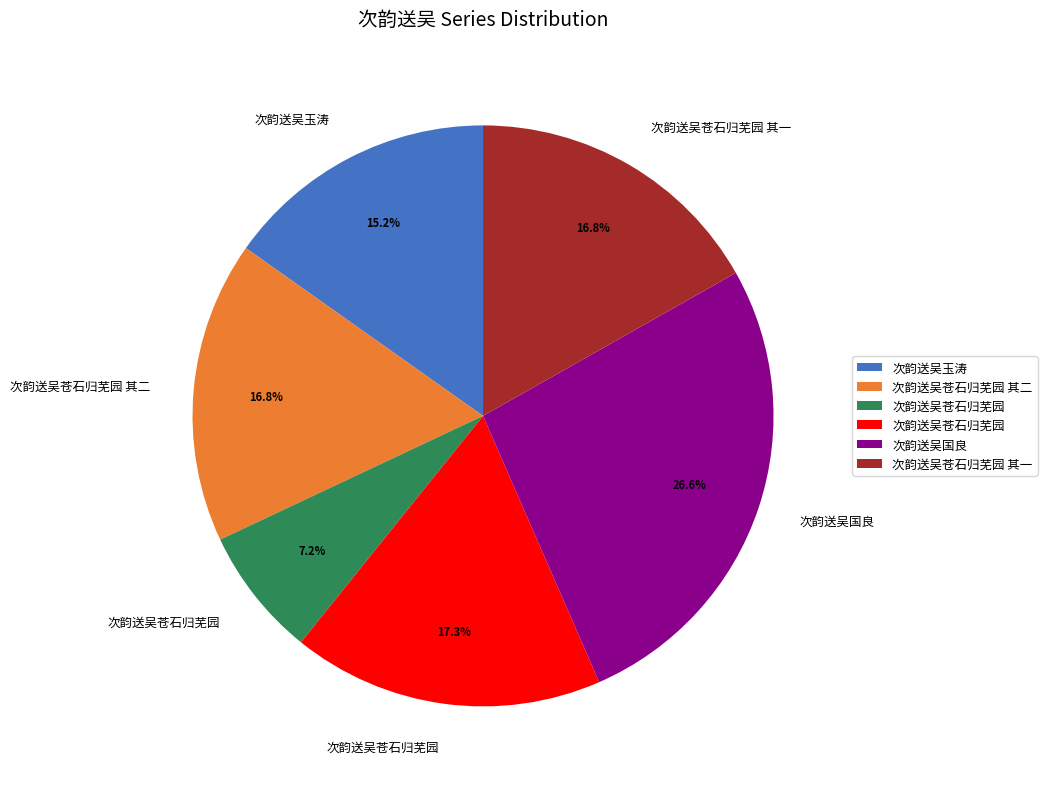

Is there any slice that represents more than half of the pie?

No